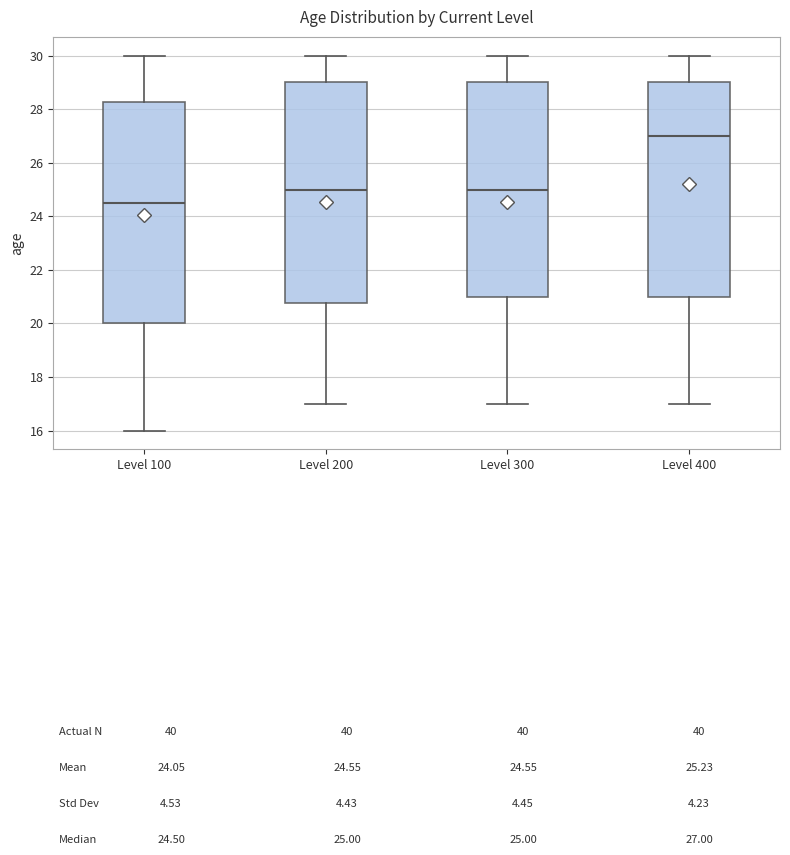

Reading left to right, transcribe this box plot: for each box, give where its median line is, the range the box spans, and where its two whiskers end, as read against the y-axis. The values are not printed on the chart, so give them approximately, as read against the axis.

Level 100: median 24.6, box 20.0 to 28.2, whiskers 16.0 to 30.0
Level 200: median 25.0, box 20.8 to 29.0, whiskers 17.0 to 30.0
Level 300: median 25.0, box 21.0 to 29.0, whiskers 17.0 to 30.0
Level 400: median 27.0, box 21.0 to 29.0, whiskers 17.0 to 30.0